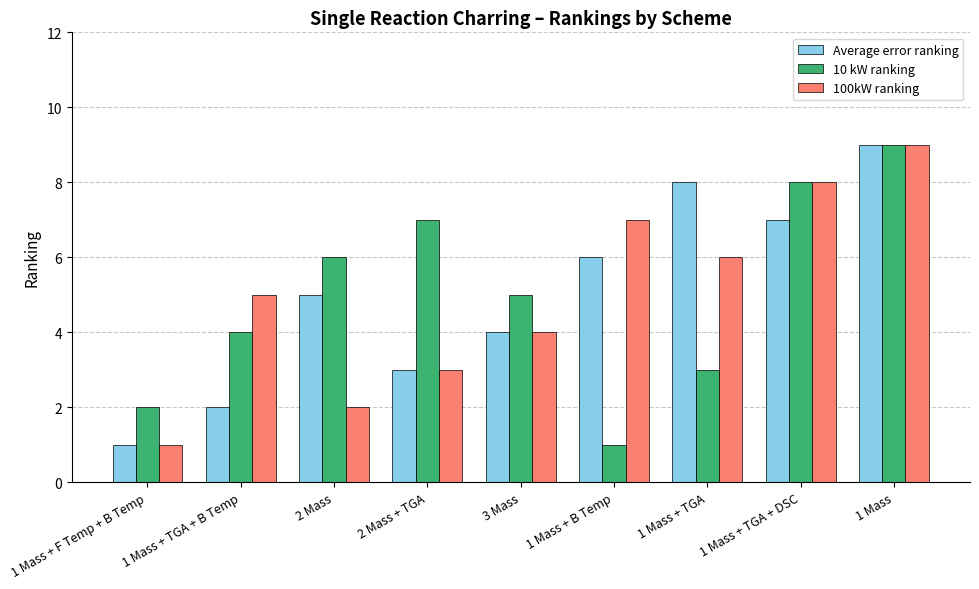

What is the difference between the maximum and minimum values in the 10 kW ranking series?

8